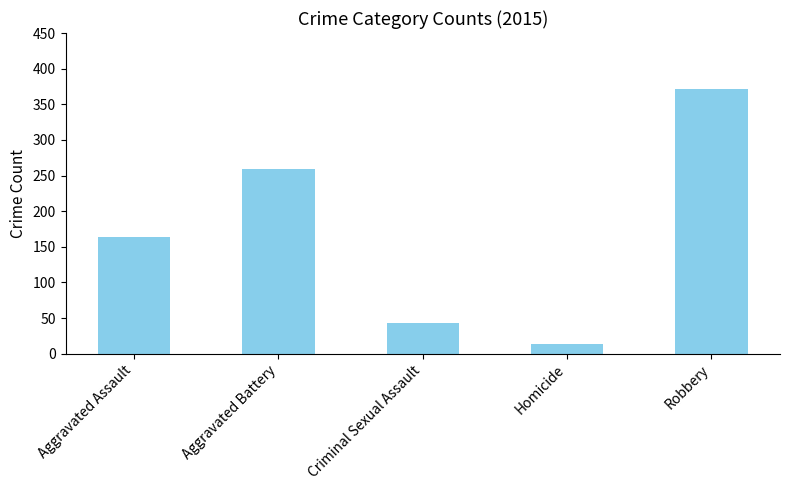

Is it true that the value at Aggravated Battery is 375?

False